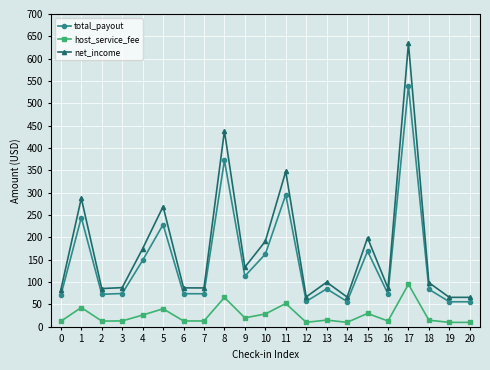

Which series changed the most between 17 and 19?

net_income